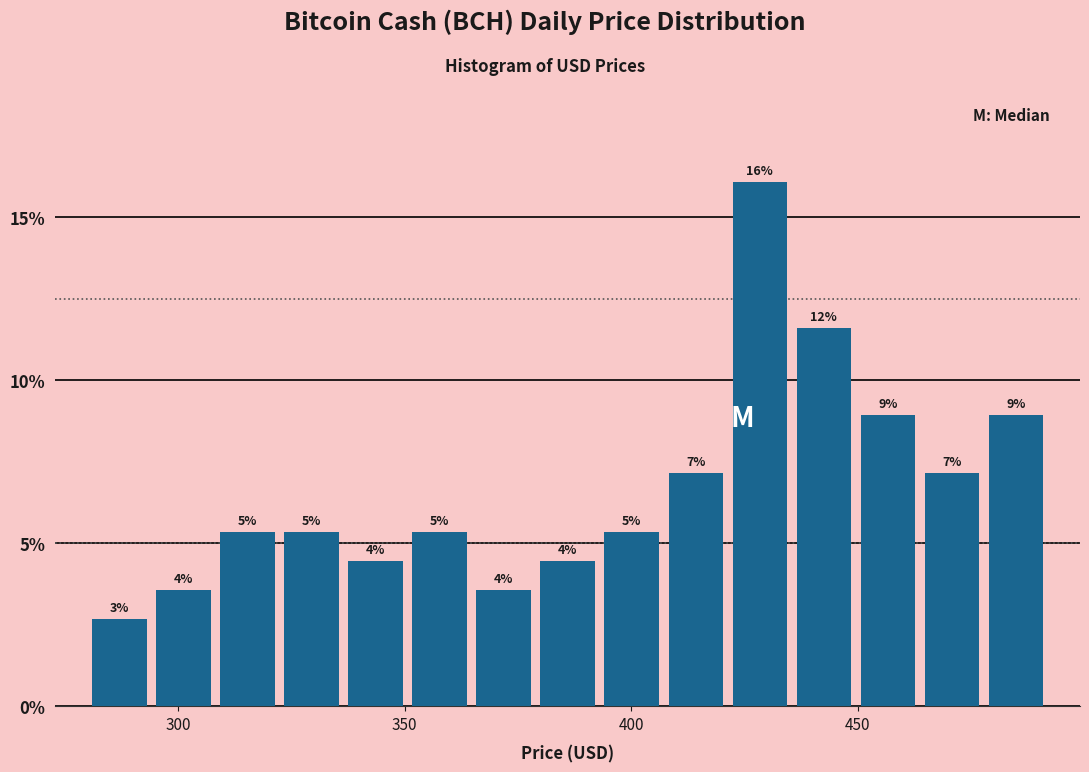

Around what value on the x-axis is the tallest bar? Give the approximate position of its centre, as read against the axis.

430